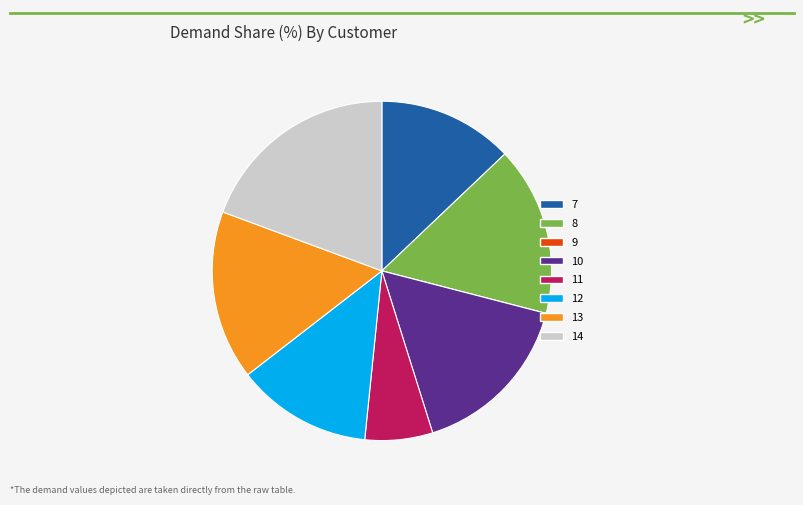

Between 10 and 7, which is larger?

10